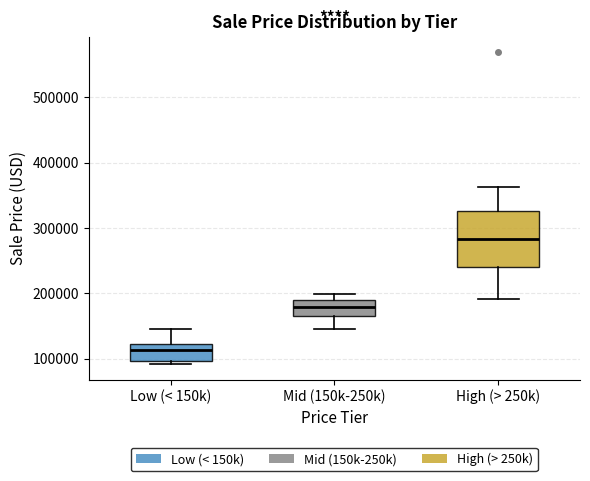

Reading left to right, read every box against the y-axis: the position of its median line, the range the box covers, and the ends of its whiskers. The values are not printed on the chart, so give them approximately, as read against the axis.

Low (< 150k): median 110000, box 100000 to 120000, whiskers 90000 to 150000
Mid (150k-250k): median 180000, box 160000 to 190000, whiskers 150000 to 200000
High (> 250k): median 280000, box 240000 to 330000, whiskers 190000 to 360000